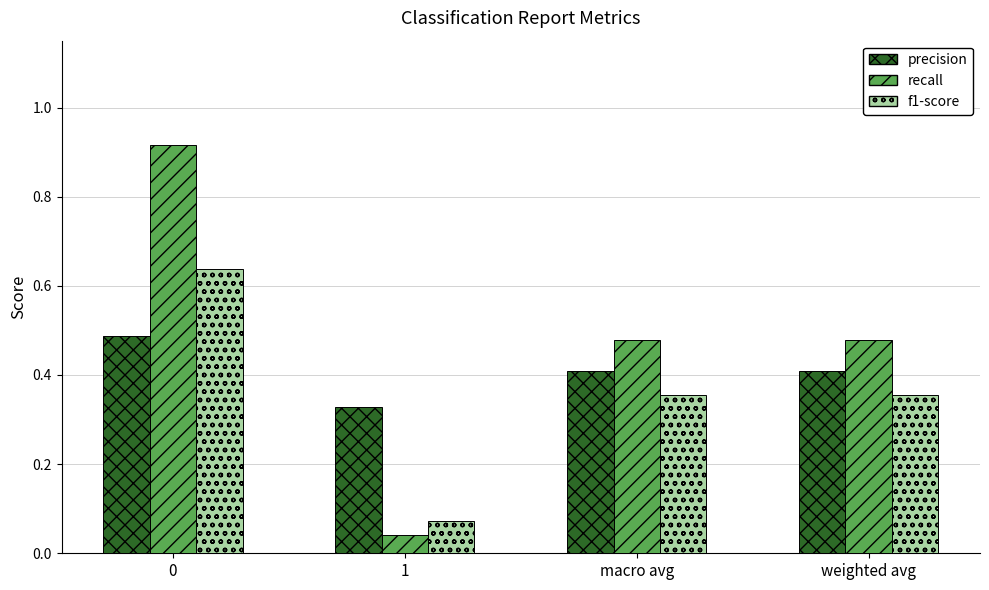

The recall series shows 0.5 at macro avg. True or false?

True